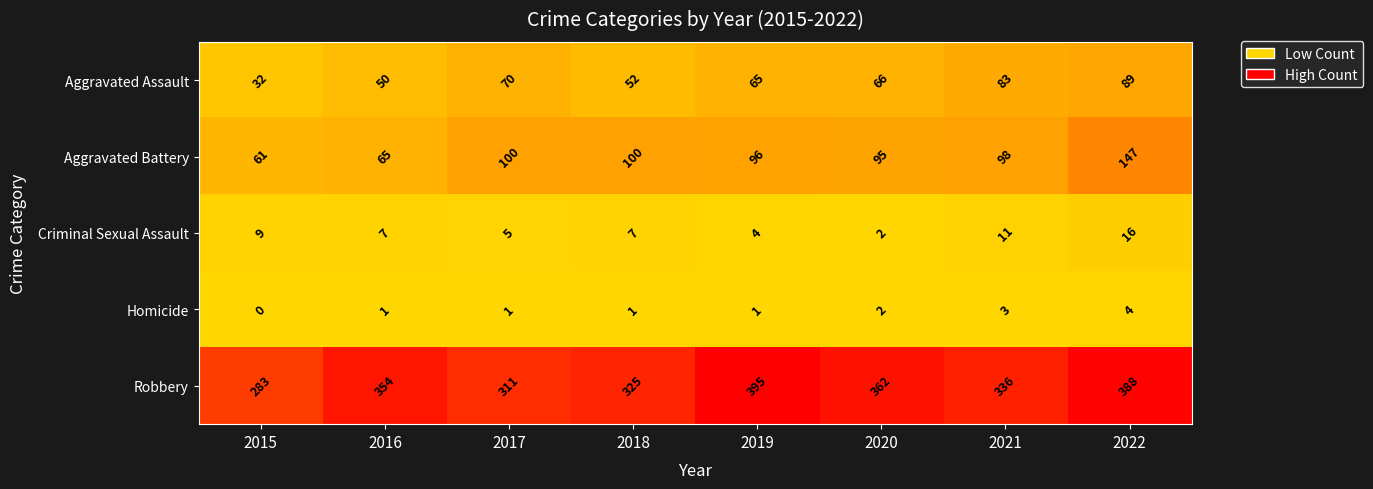

What is the spread (max minus min) of values at 2018?

324